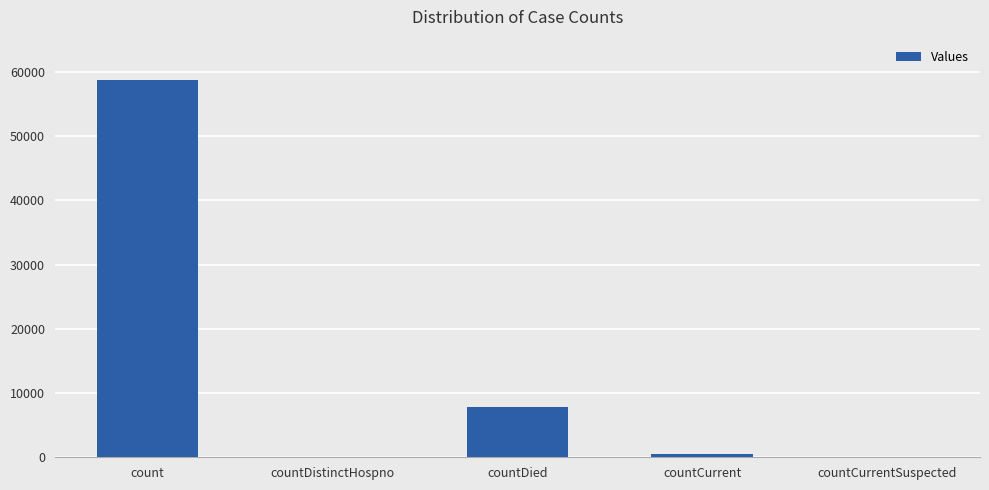

Where is the data nearest to the value 29378?

countDied